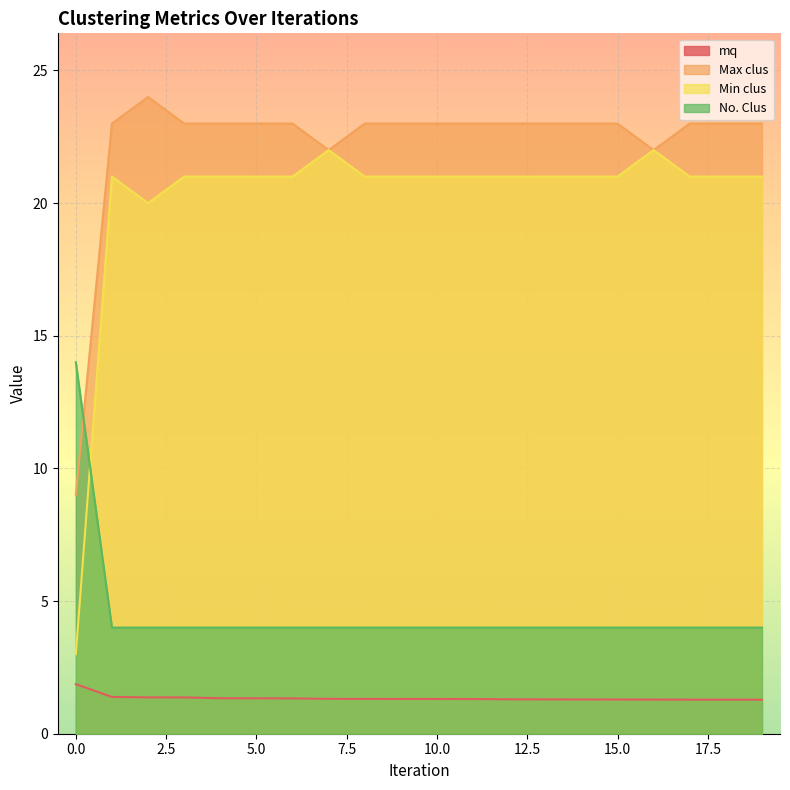

Which has a higher value, 13 or 7?

7